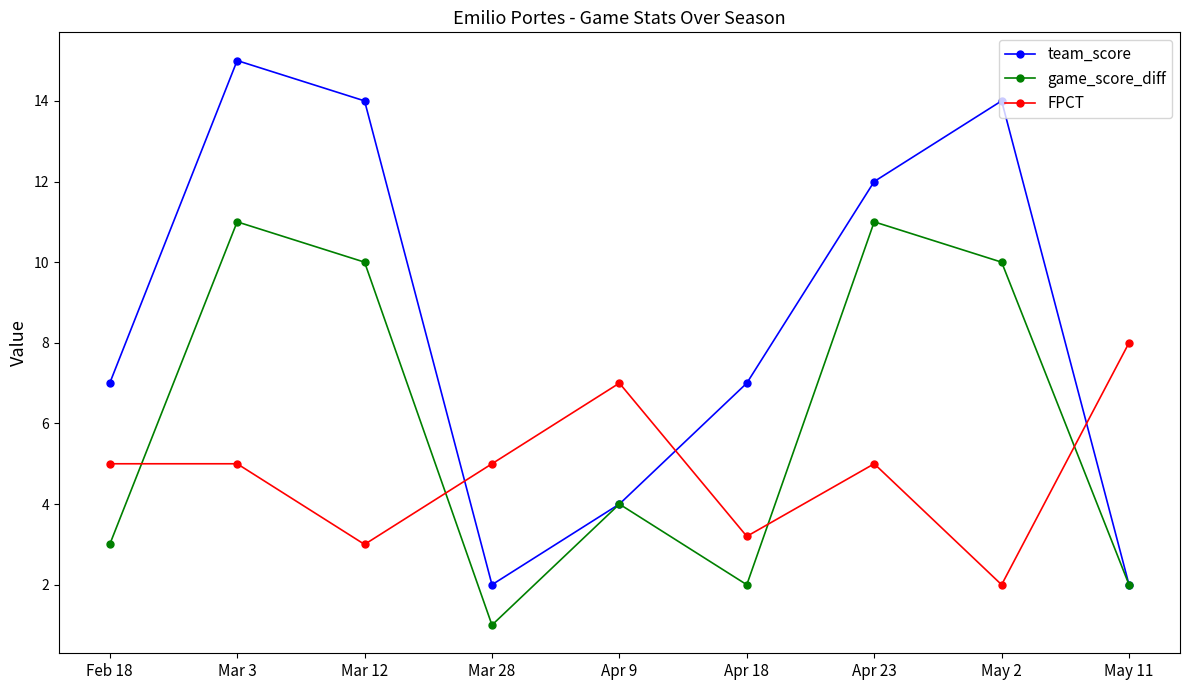

Rank the series at Apr 18 from highest to lowest value.

team_score, FPCT, game_score_diff